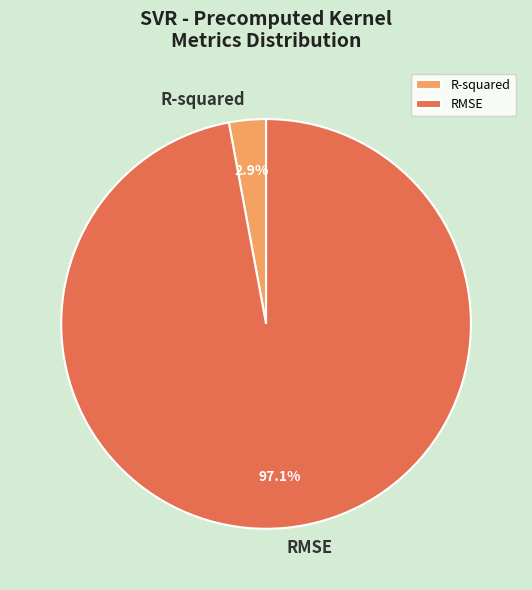

Is there any slice that represents more than half of the pie?

Yes